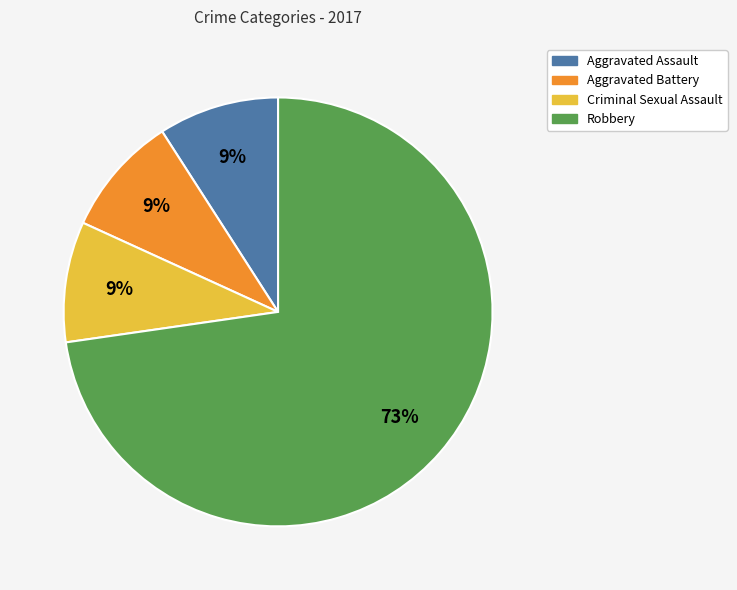

Between Robbery and Aggravated Battery, which is larger?

Robbery